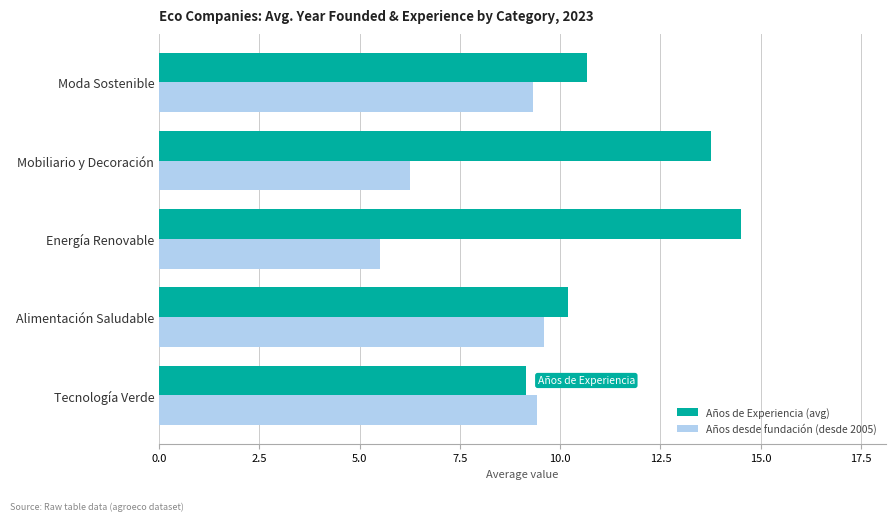

What is the highest value of the Años de Experiencia (avg) series?

14.5